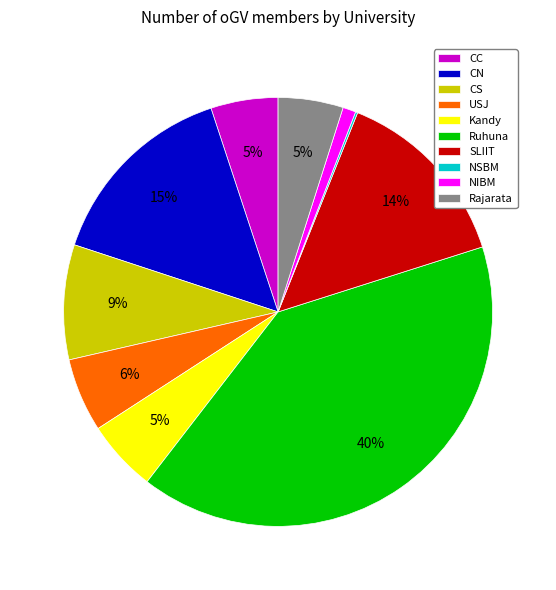

Do Rajarata and CS together represent more than half of the pie?

No